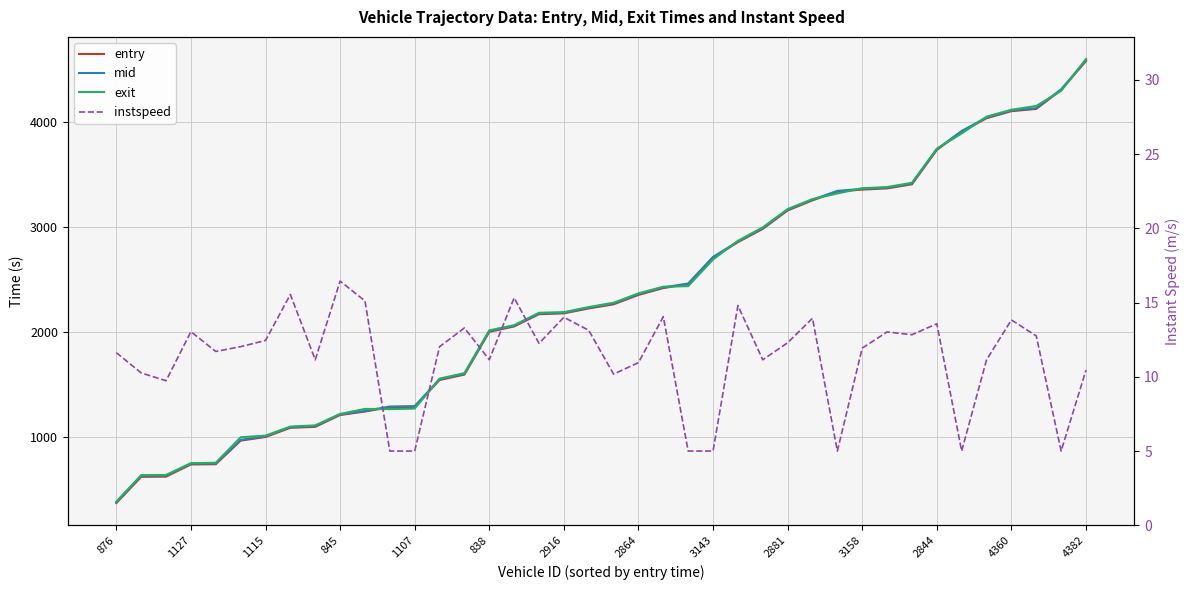

What is the greatest value displayed?

4596.0